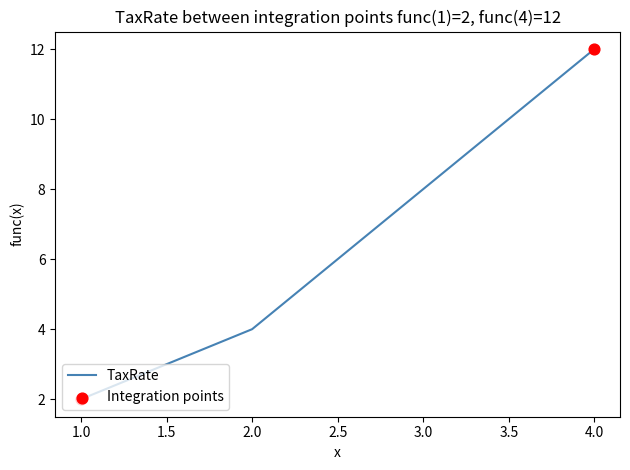

Approximately how many times larger is the value at 3.0 compared to 4.0?

0.7